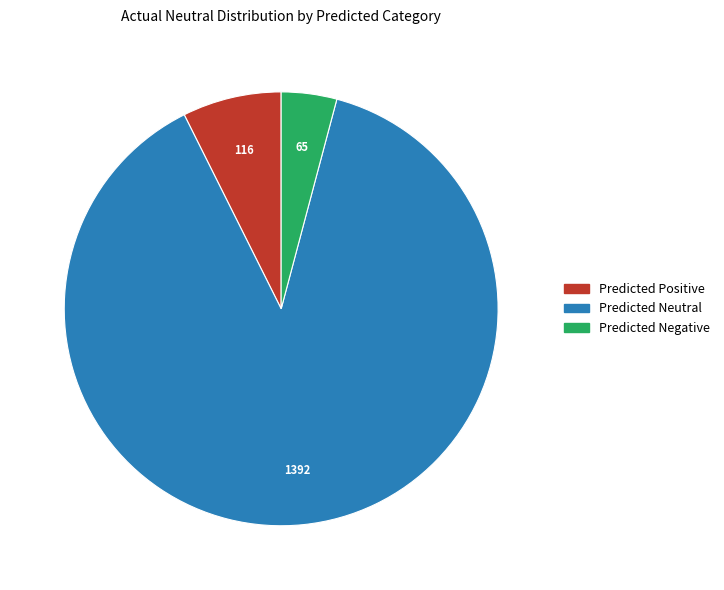

How many slices are in this pie chart?

3